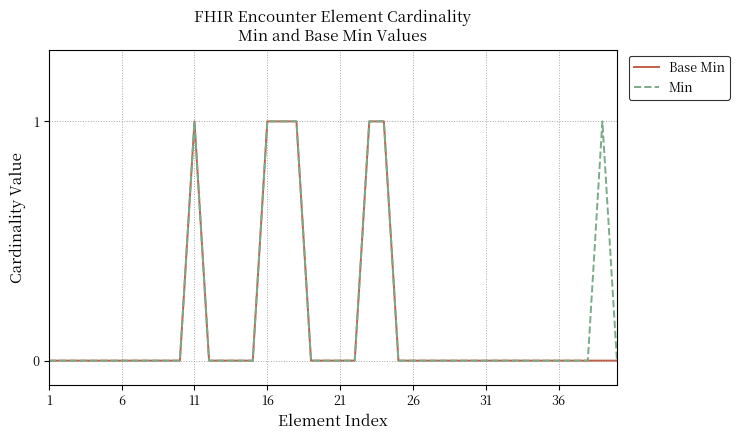

How many lines are shown in the chart?

2